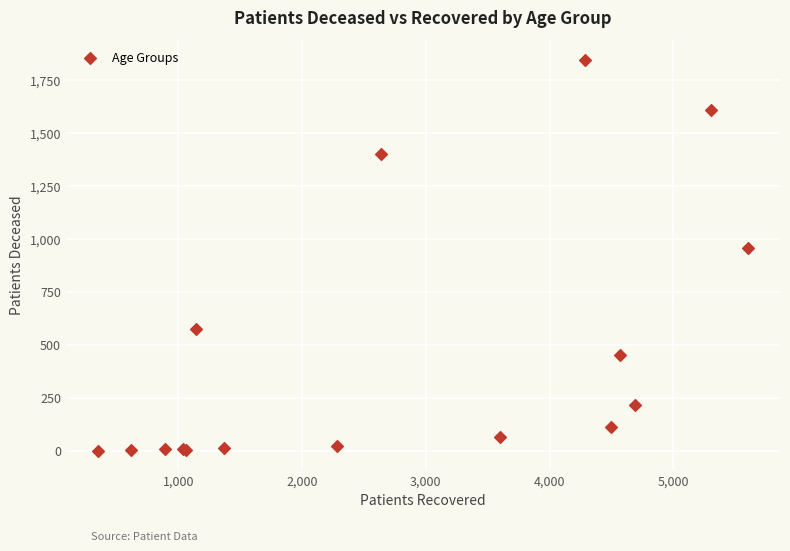

What Y value in the scatter plot is closest to 922?

955